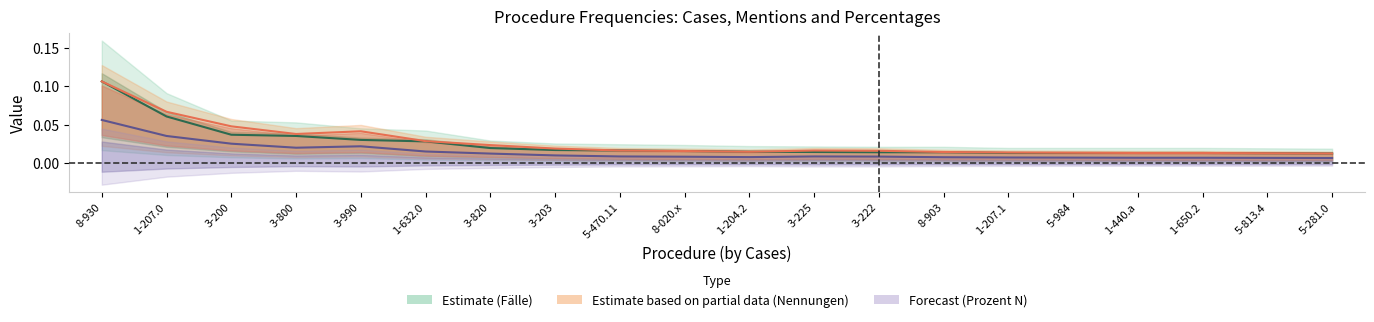

At which label is Prozent (N) closest to 0?

5-281.0